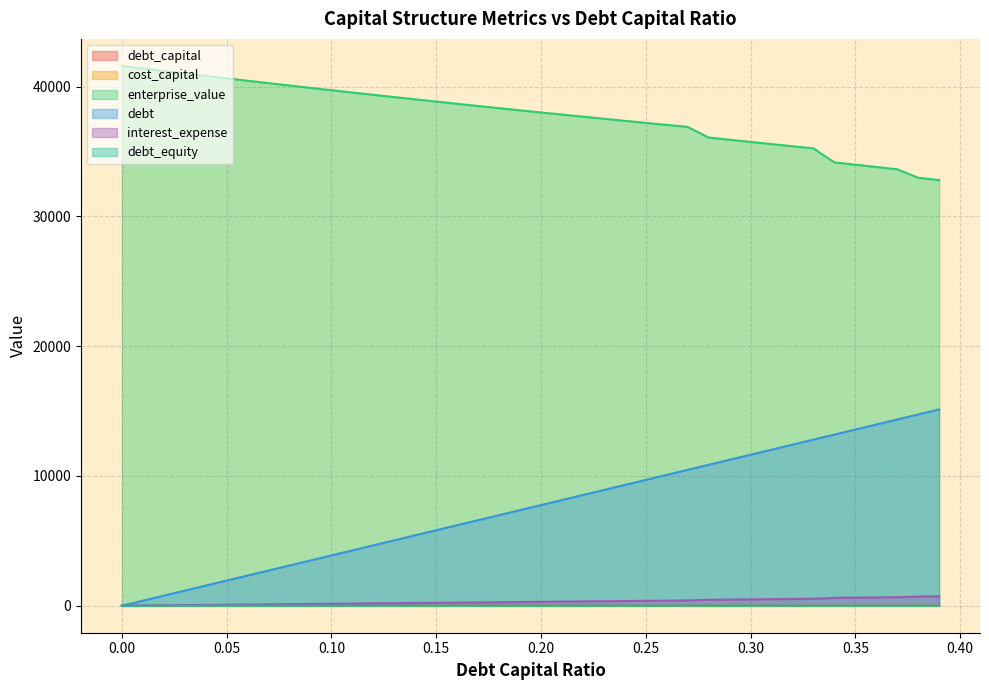

True or false: enterprise_value has more than 0 points higher than both neighbors.

False